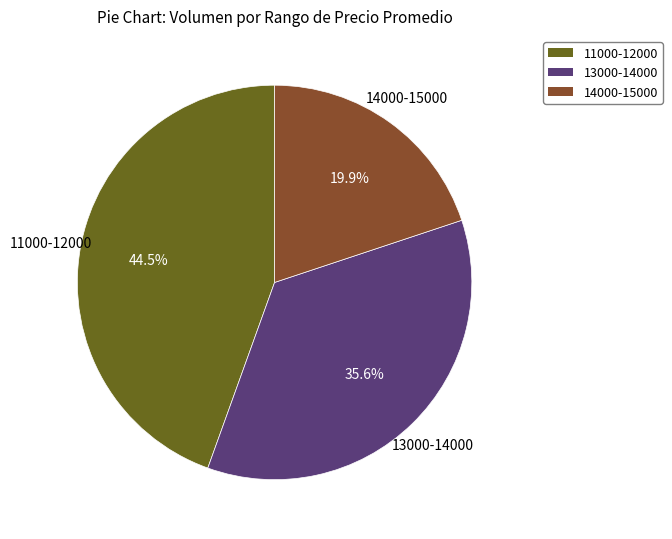

To the nearest percent, what is the difference between the largest and smallest slice percentages?

25%